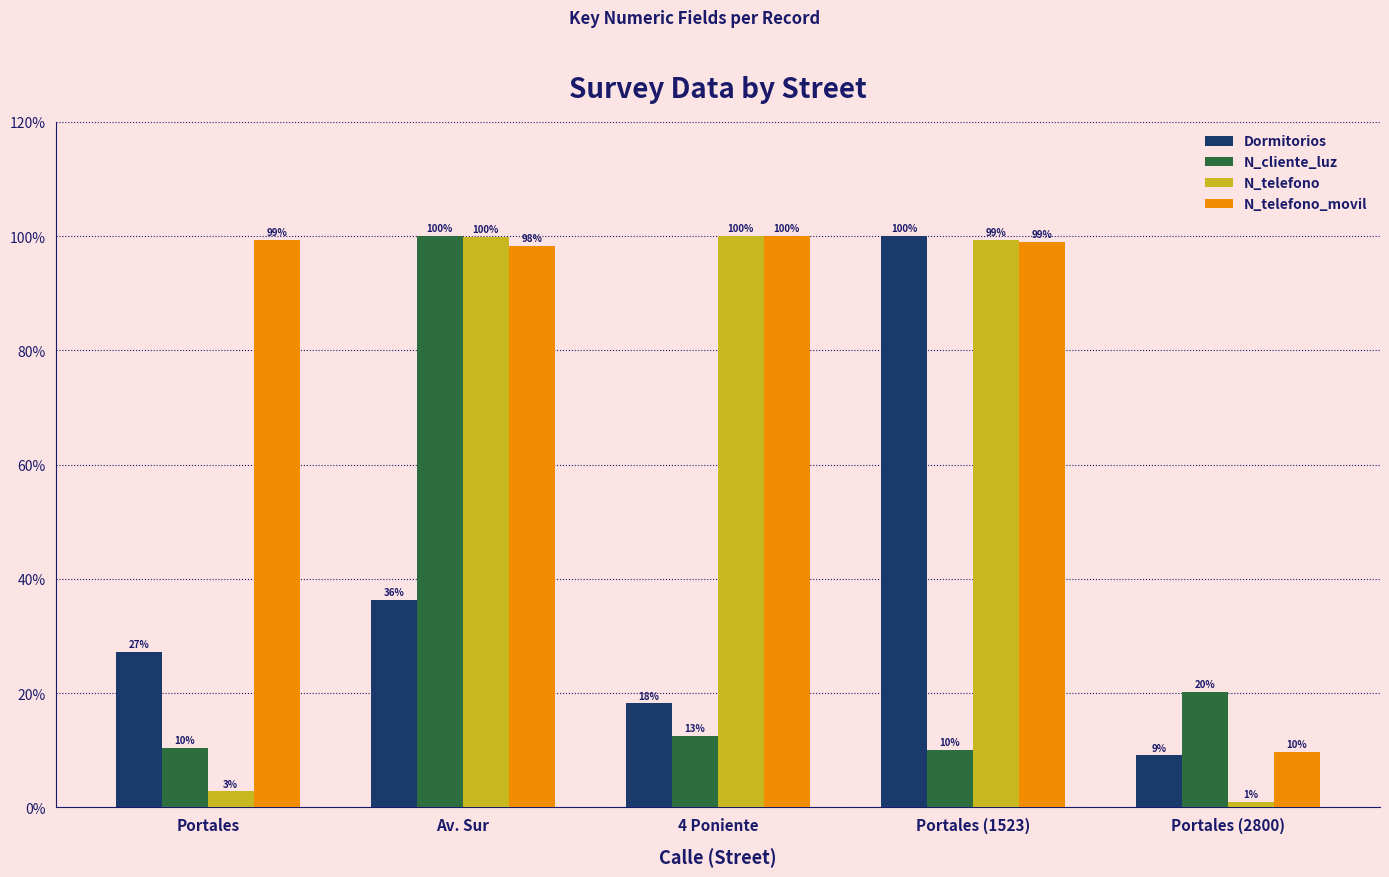

What are all the series names shown in the legend?

Dormitorios, N_cliente_luz, N_telefono, N_telefono_movil